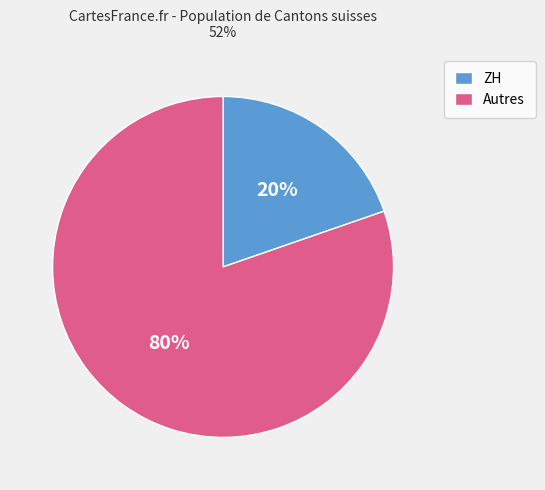

How many slices are in this pie chart?

2